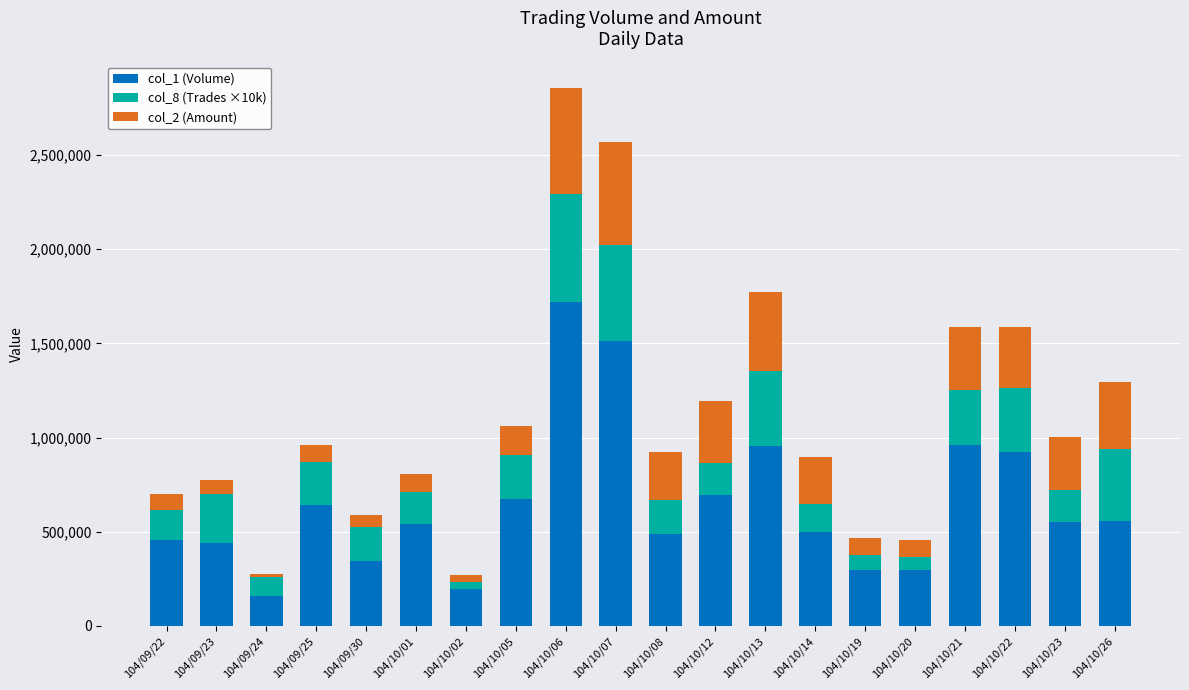

How many distinct data groups are displayed?

3